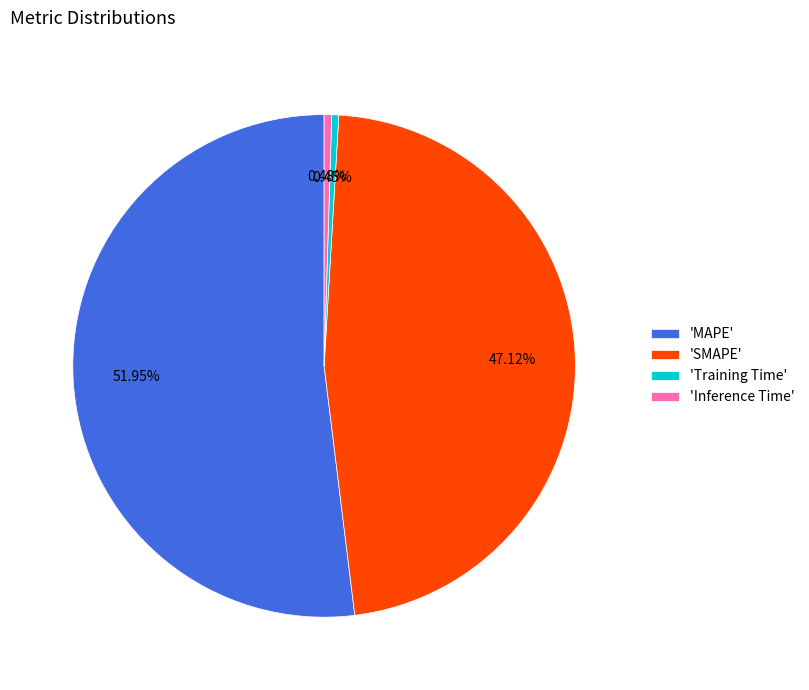

Between 'Inference Time' and 'MAPE', which is larger?

'MAPE'